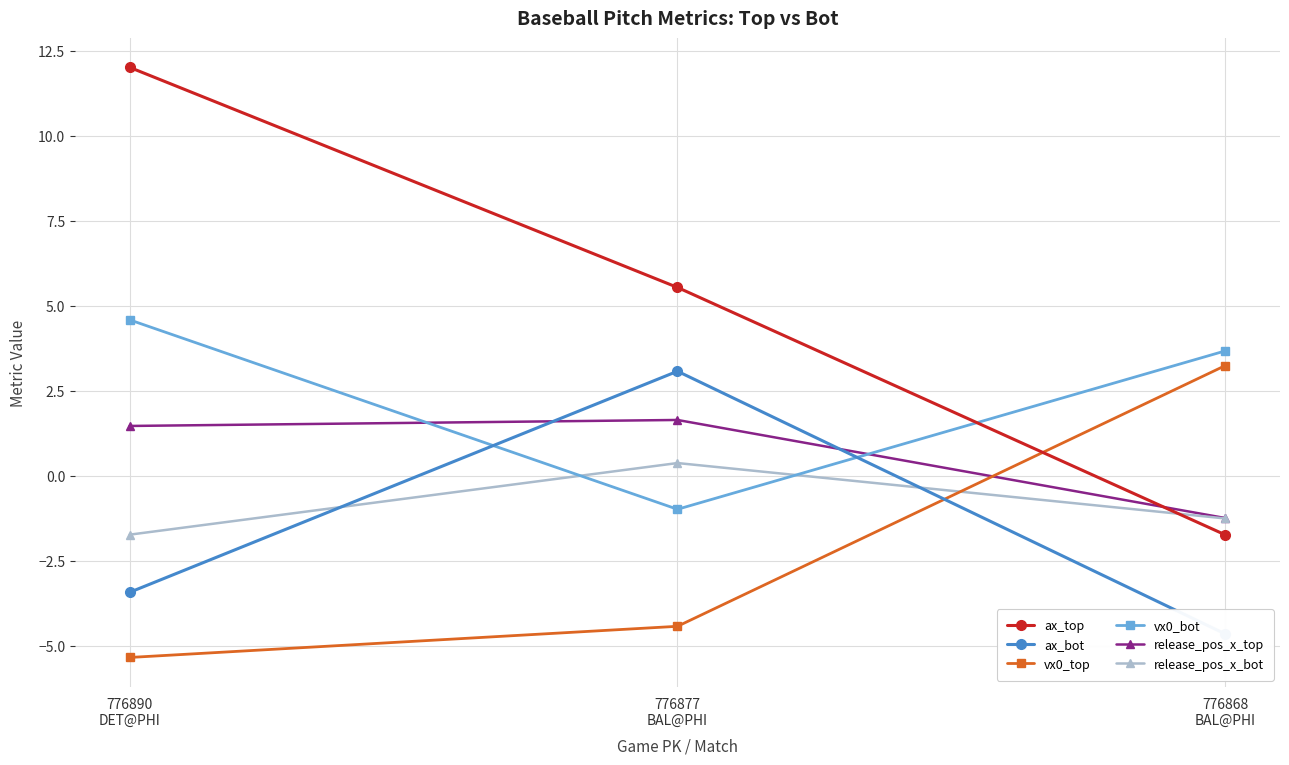

What is the sum of all vx0_top values?

-6.5